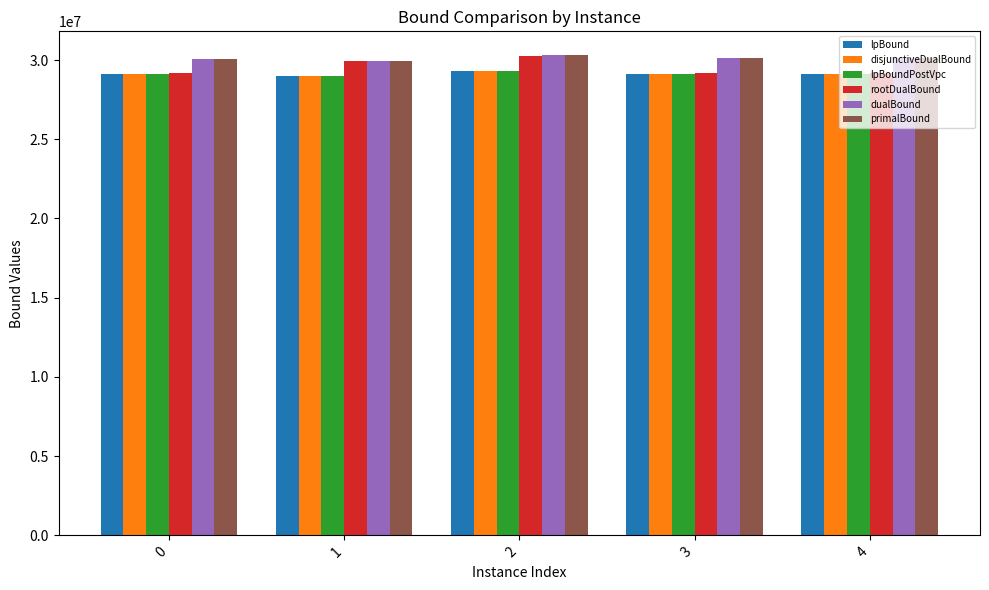

What is the difference between the maximum and minimum values in the rootDualBound series?

1058837.4